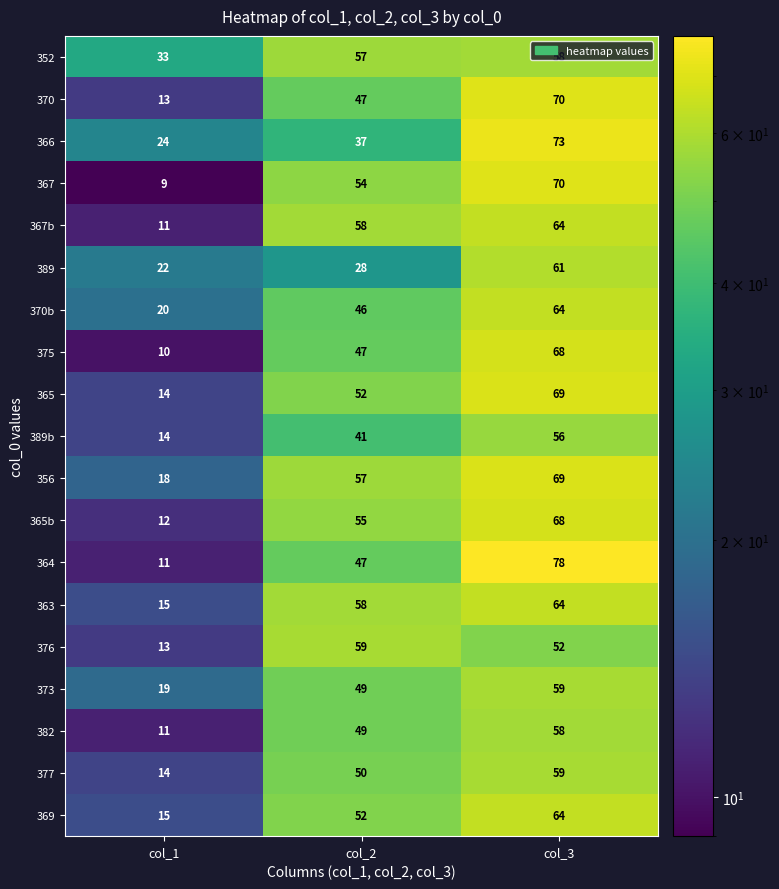

Which series changed the most between col_1 and col_3?

364